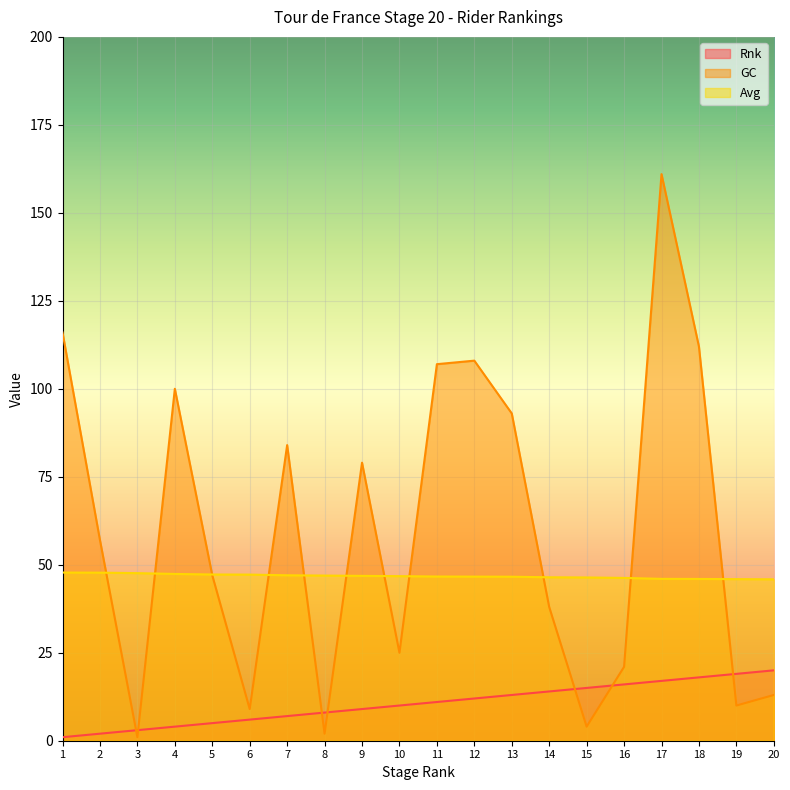

True or false: GC and Avg cross at least once.

True